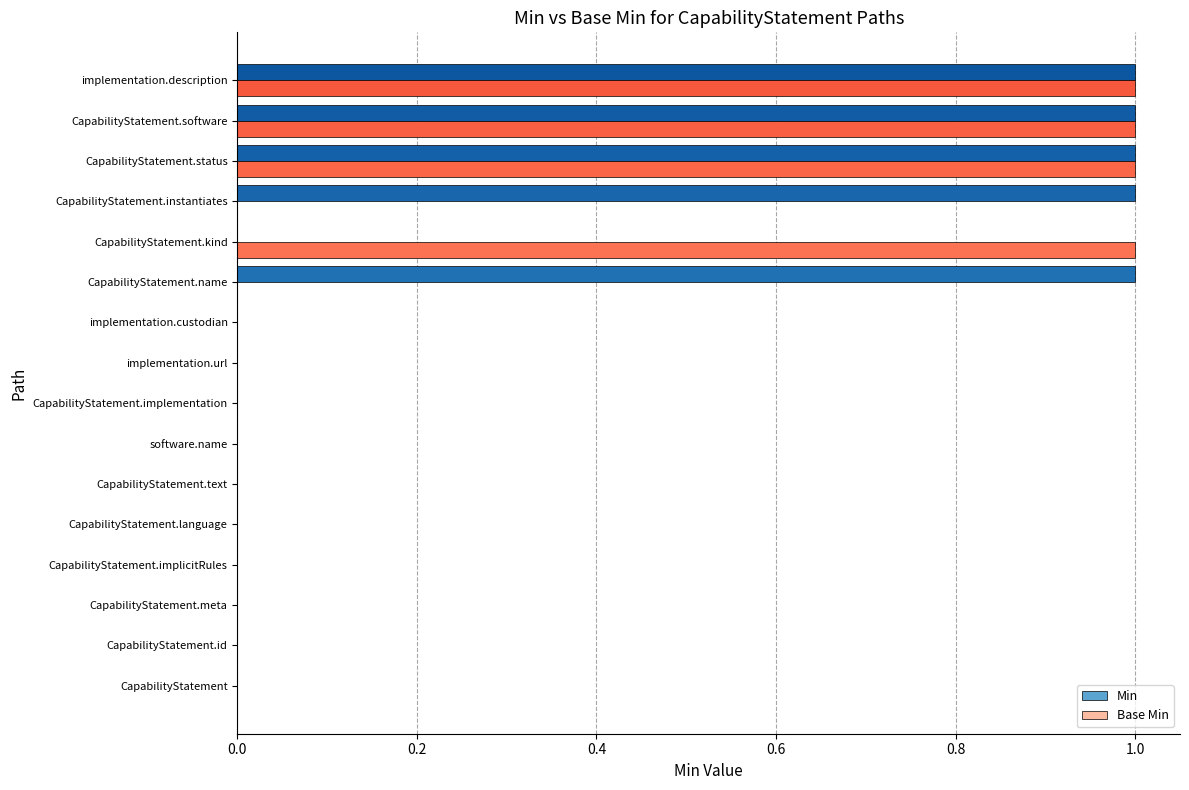

What is the sum of all Base Min values?

4